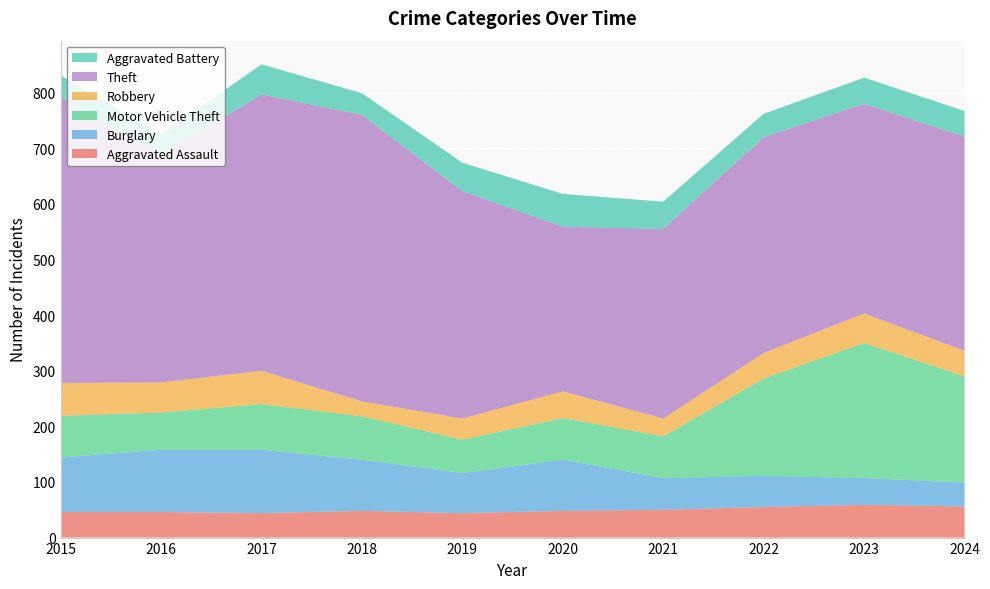

Reading left to right, extract all data points from this chart.

Aggravated Assault: 46	46	44	48	44	48	50	55	59	56
Burglary: 98	112	114	92	72	92	57	56	48	43
Motor Vehicle Theft: 75	67	82	78	60	75	75	175	243	191
Robbery: 59	54	60	27	38	48	32	46	53	46
Theft: 515	409	497	515	409	296	341	388	377	385
Aggravated Battery: 38	37	54	39	51	59	49	42	47	46